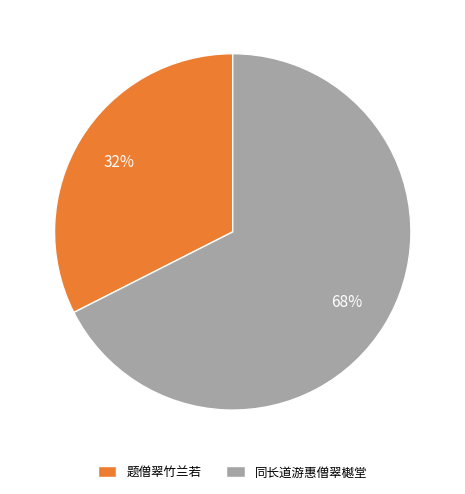

How many segments does this pie chart have?

2